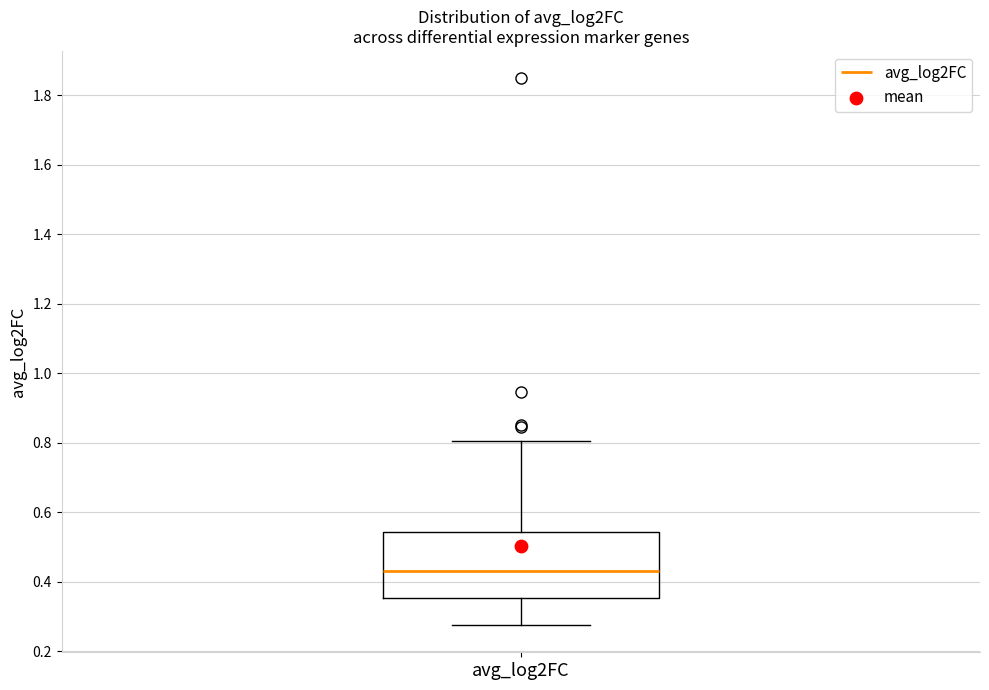

Transcribe this box plot: give where the median line is, the range the box spans, and where the two whiskers end, as read against the y-axis. The values are not printed on the chart, so give them approximately, as read against the axis.

median 0.44, box 0.36 to 0.54, whiskers 0.28 to 0.80